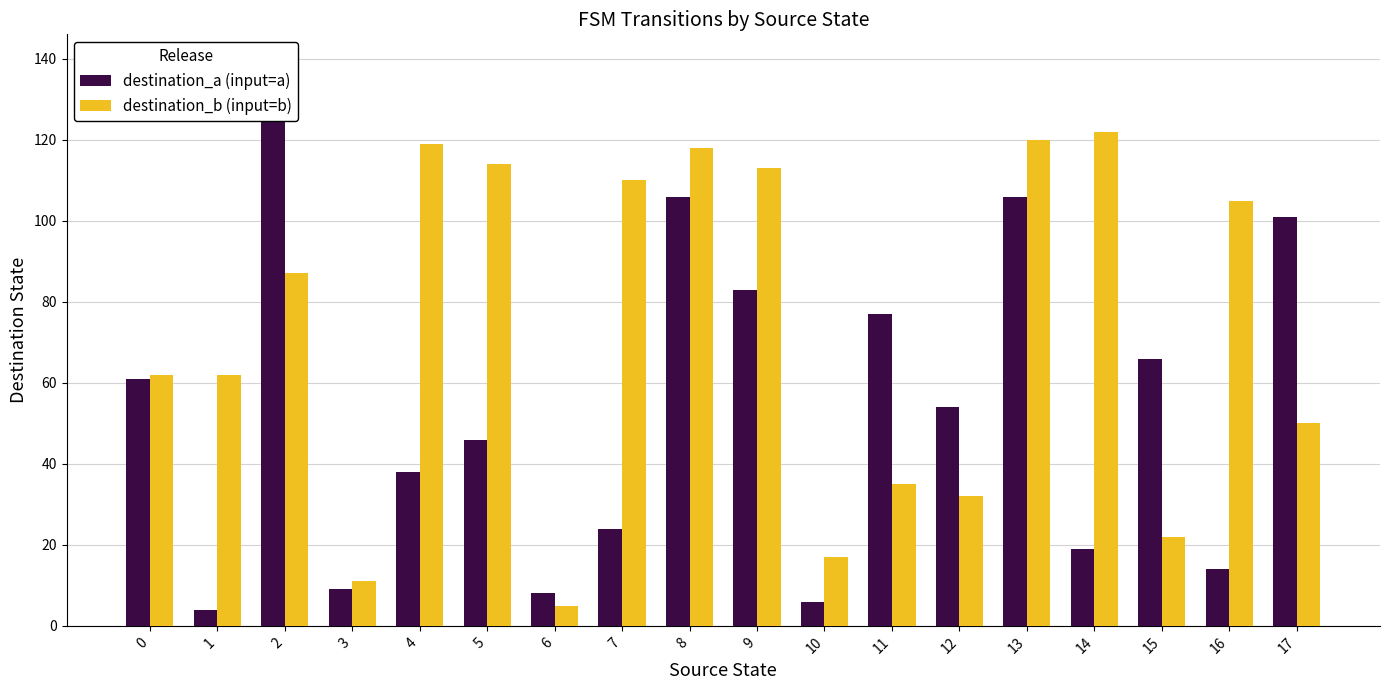

How many data points in destination_b (input=b) are less than 87?

9